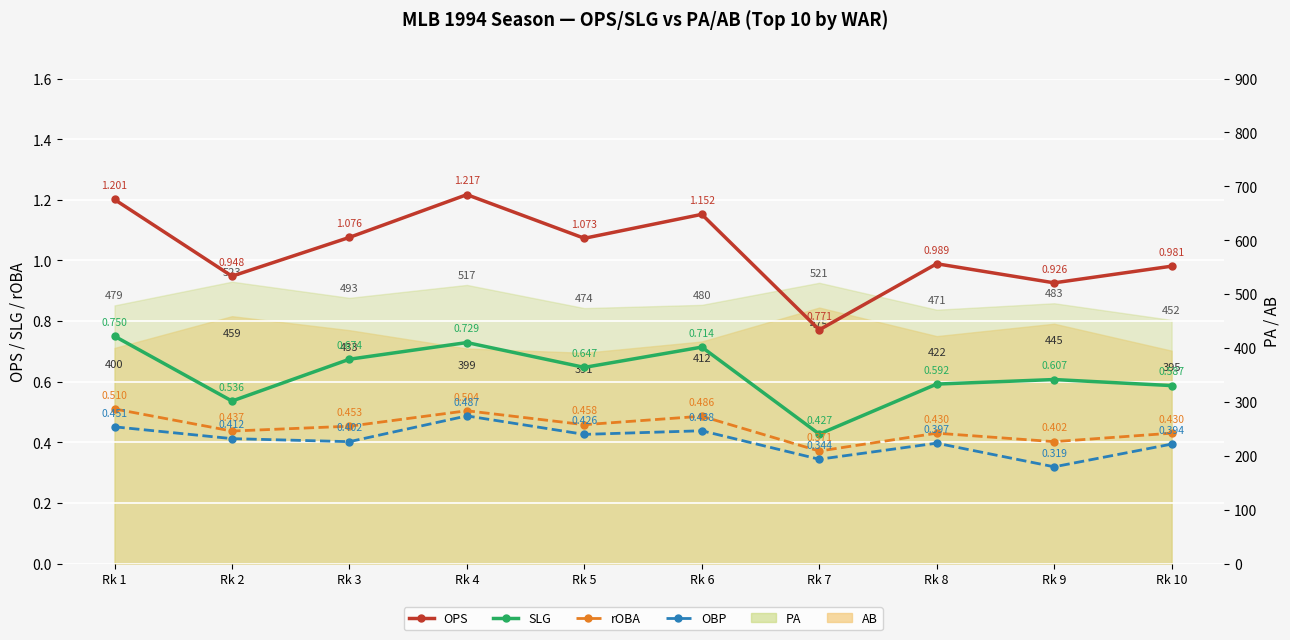

What is the difference between the highest and lowest values at Rk 3?

0.7